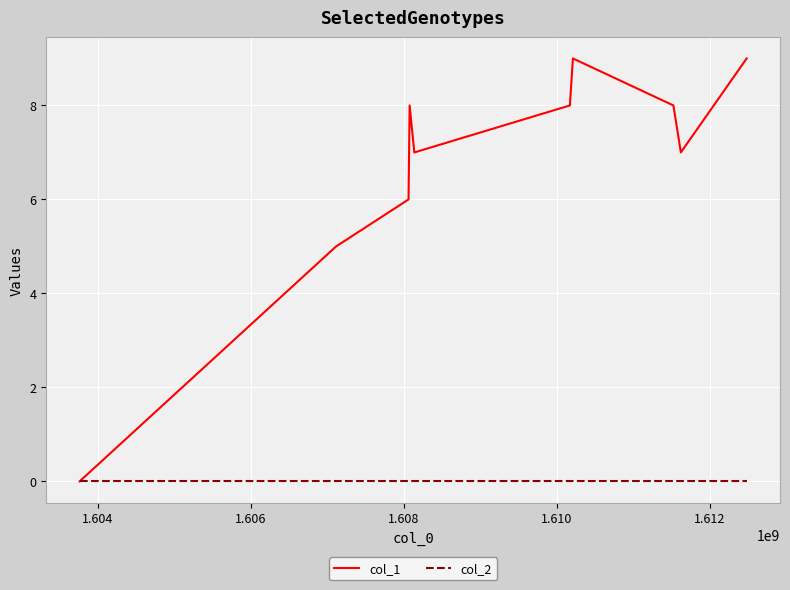

Which series has the widest spread of values?

col_1